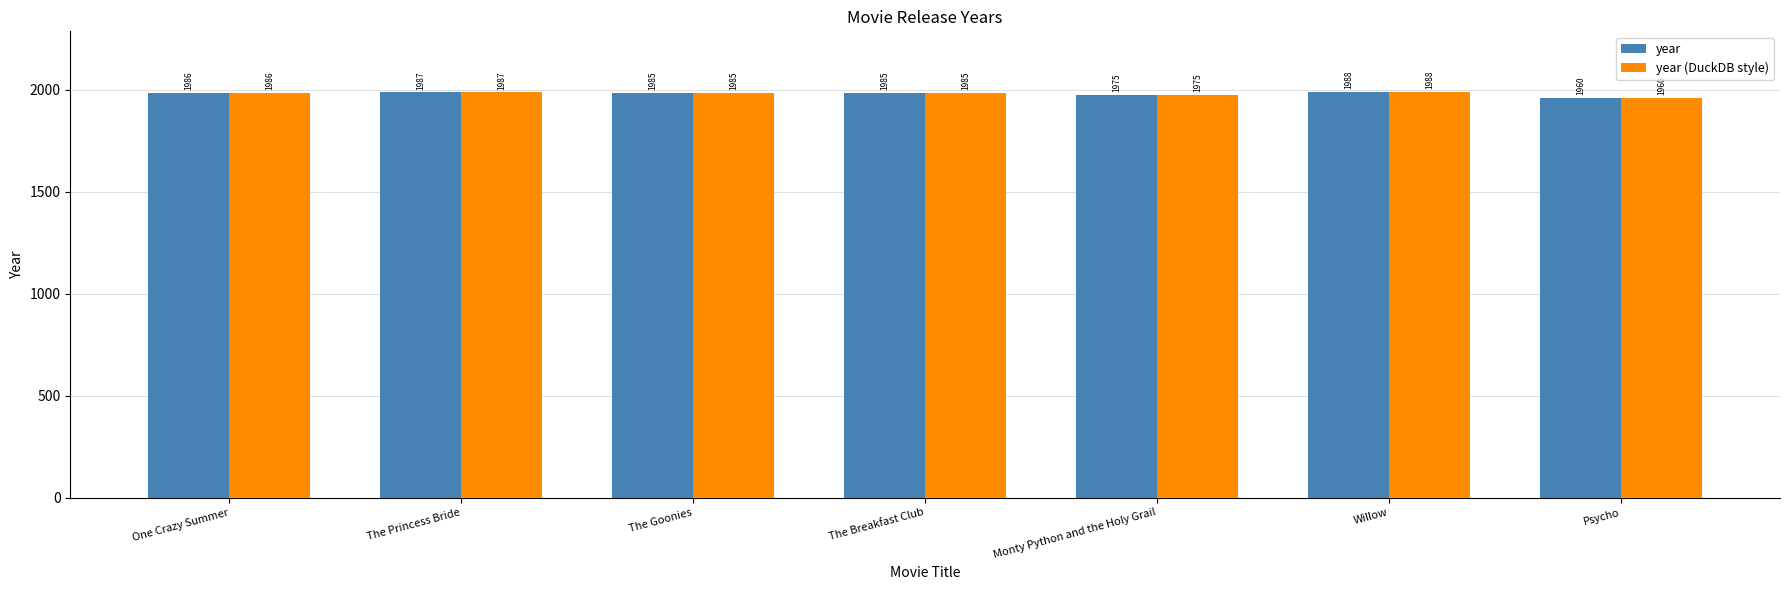

Reading left to right, transcribe all the data shown in this chart.

year: 1986	1987	1985	1985	1975	1988	1960
year (DuckDB style): 1986	1987	1985	1985	1975	1988	1960